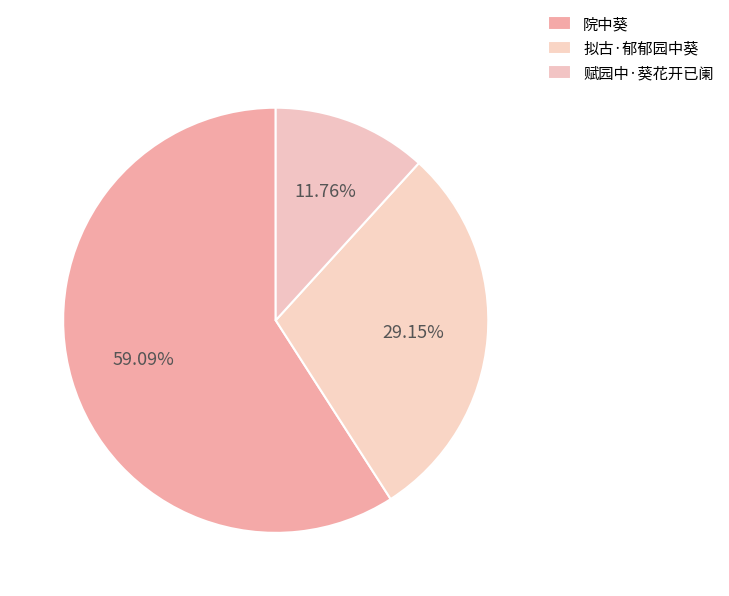

To the nearest percent, what is the average slice percentage?

33%